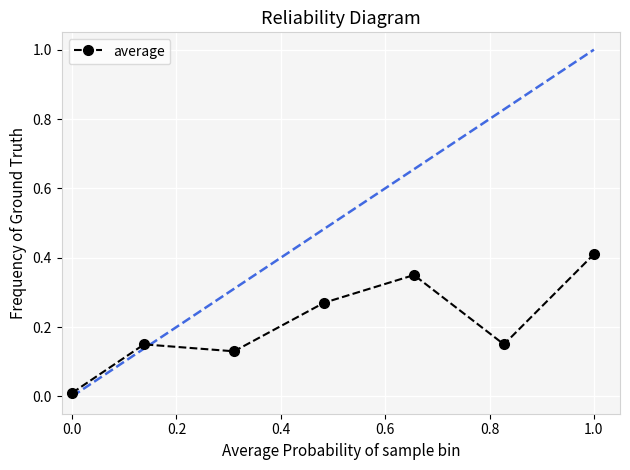

Does the chart have visible grid lines?

Yes